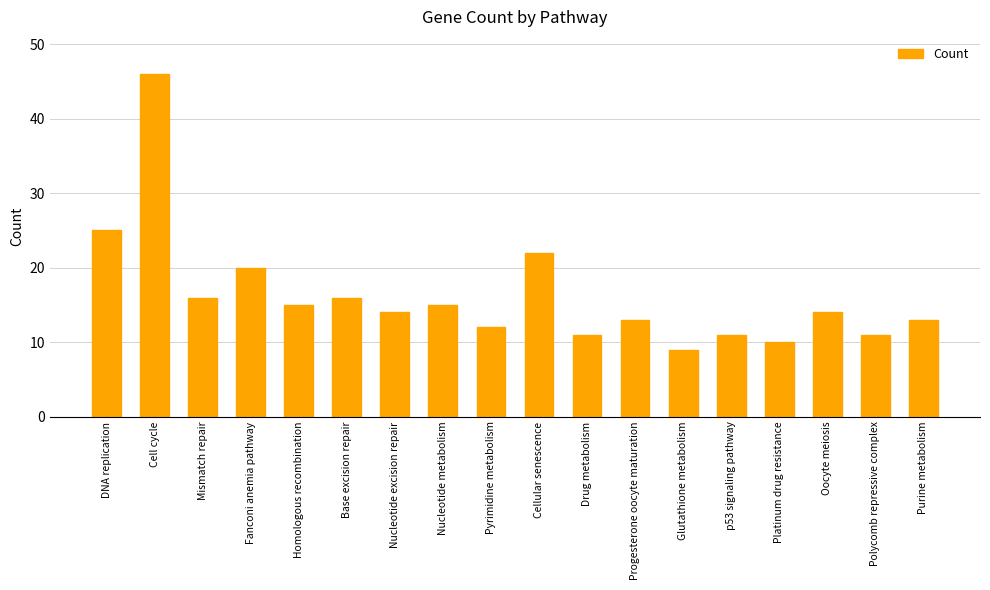

What is the minimum value shown in the chart?

9